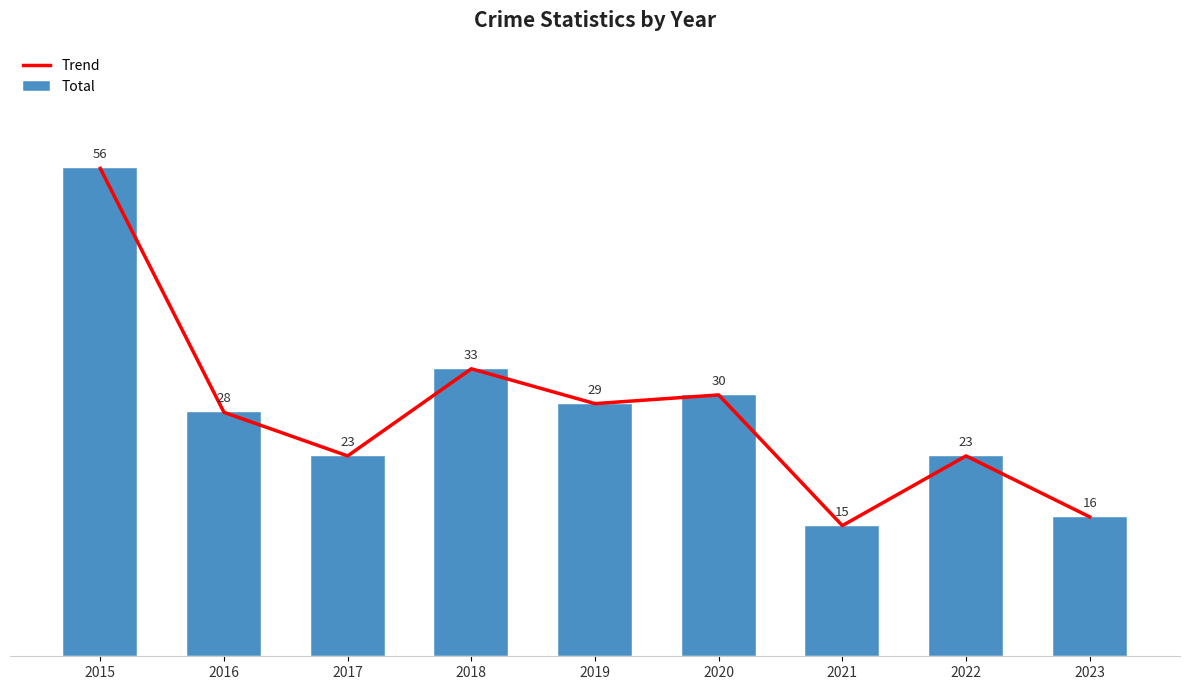

Reading right to left, list all the values displayed in this chart.

Trend: 16	23	15	30	29	33	23	28	56
Total: 16	23	15	30	29	33	23	28	56